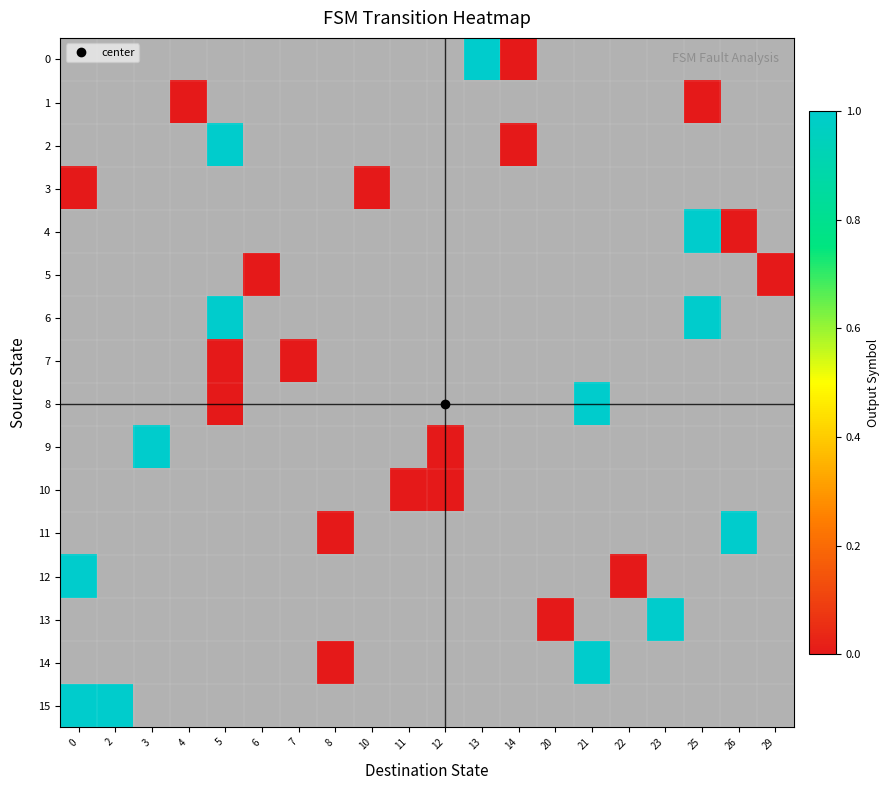

How many distinct data groups are displayed?

16